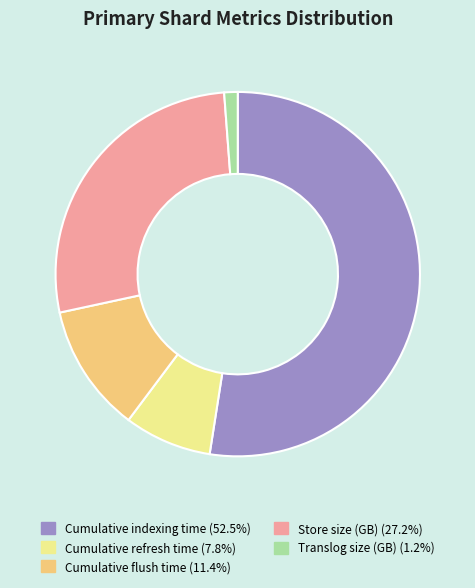

Does Cumulative indexing time (52.5%) account for over 50% of the chart?

Yes